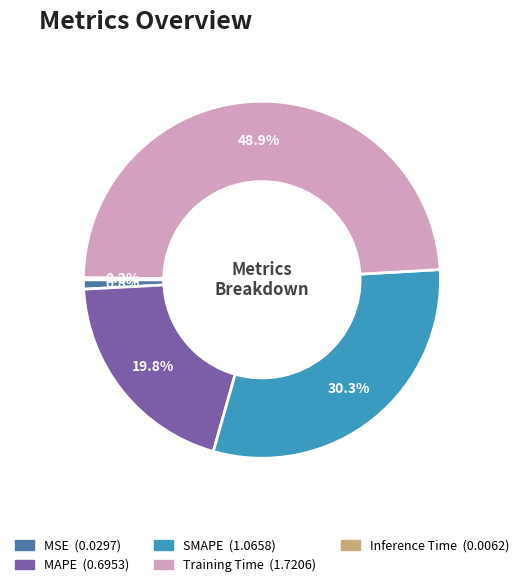

What is the total percentage of MSE and SMAPE?

31.1%